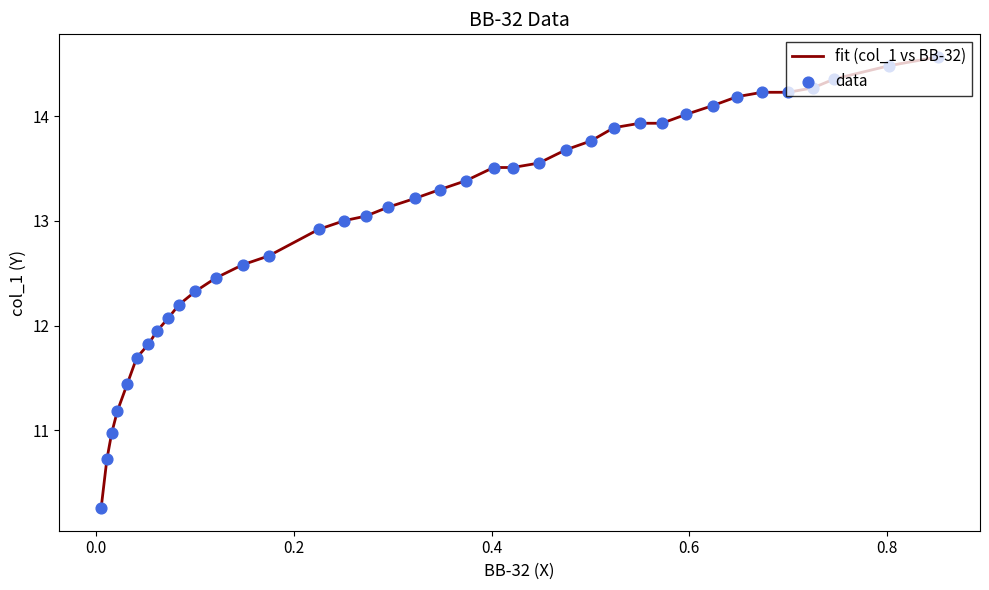

Which series has the largest Y range (max minus min)?

fit (col_1 vs BB-32)